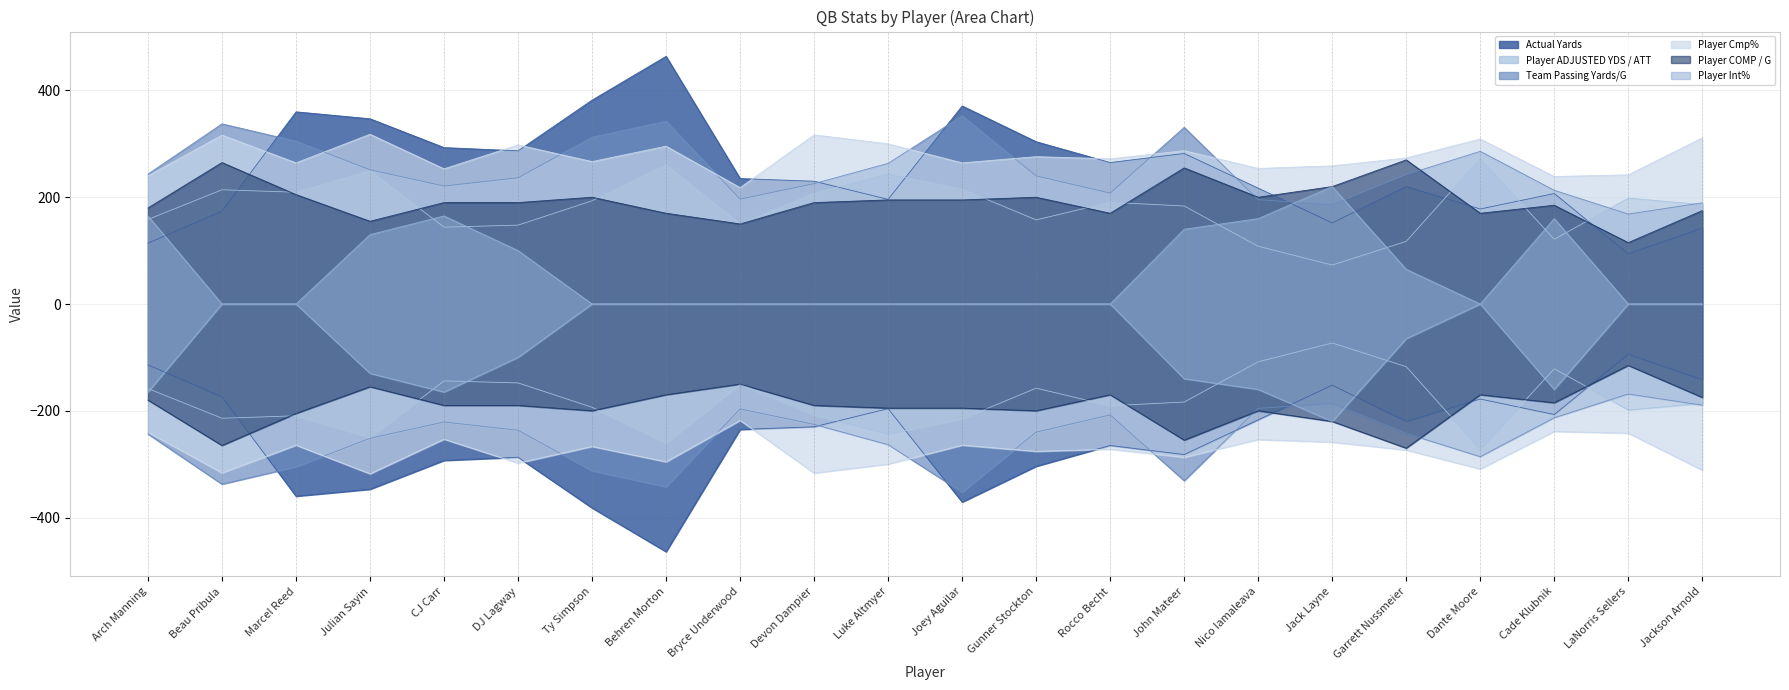

How many lines are shown in the chart?

6